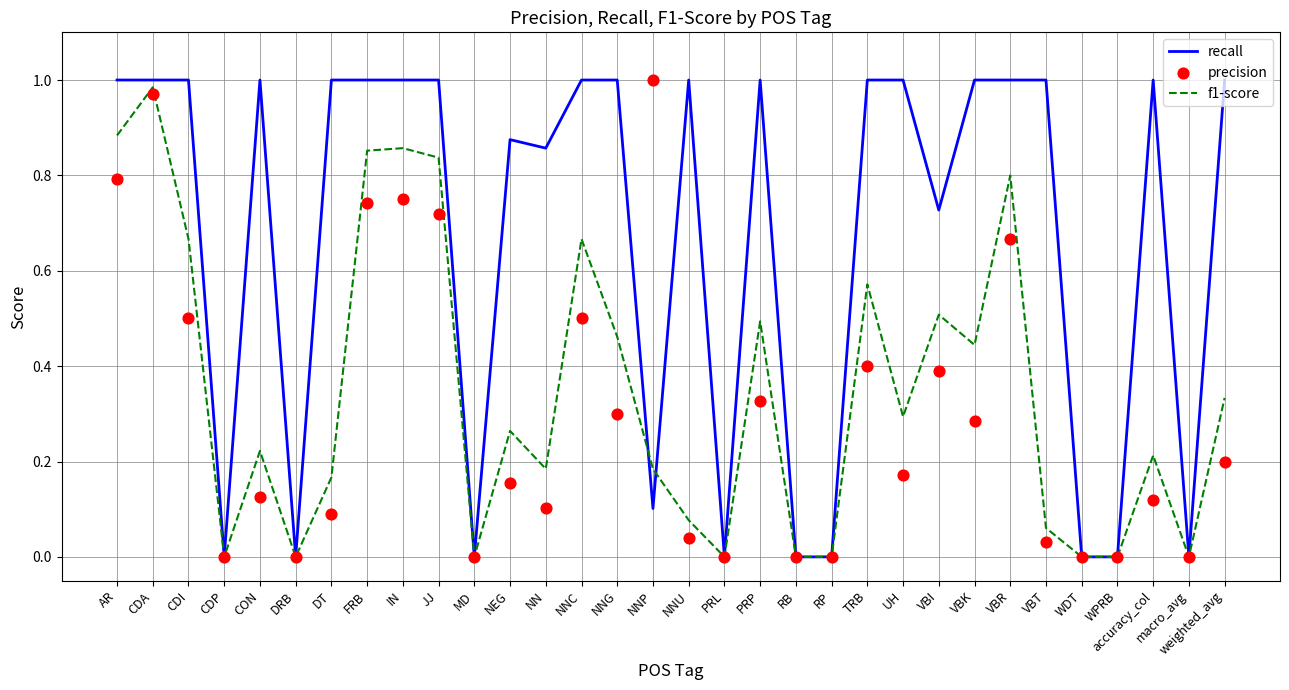

Which series has the widest spread of Y values?

recall